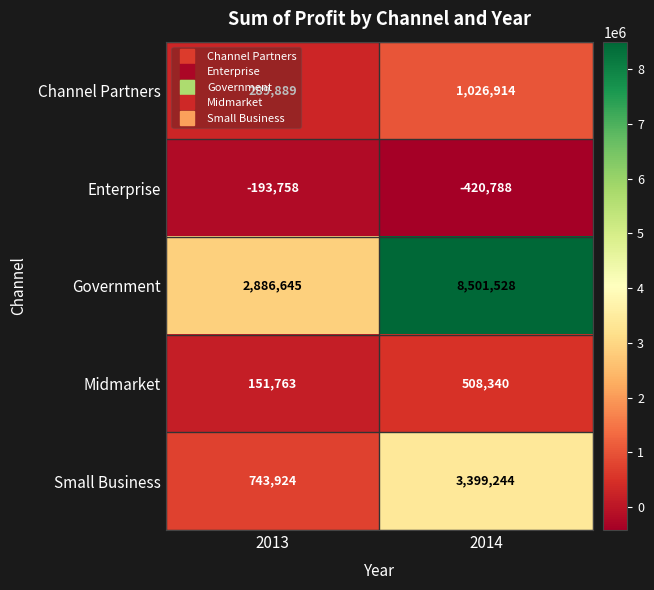

Rank the series at 2014 from highest to lowest value.

Government, Small Business, Channel Partners, Midmarket, Enterprise